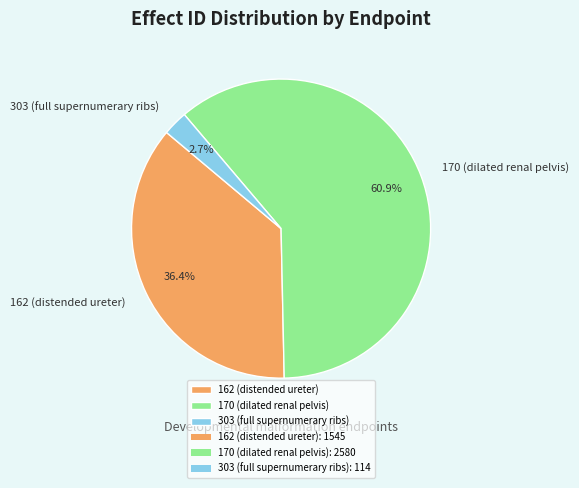

Rank the categories by value from highest to lowest.

170 (dilated renal pelvis), 162 (distended ureter), 303 (full supernumerary ribs)